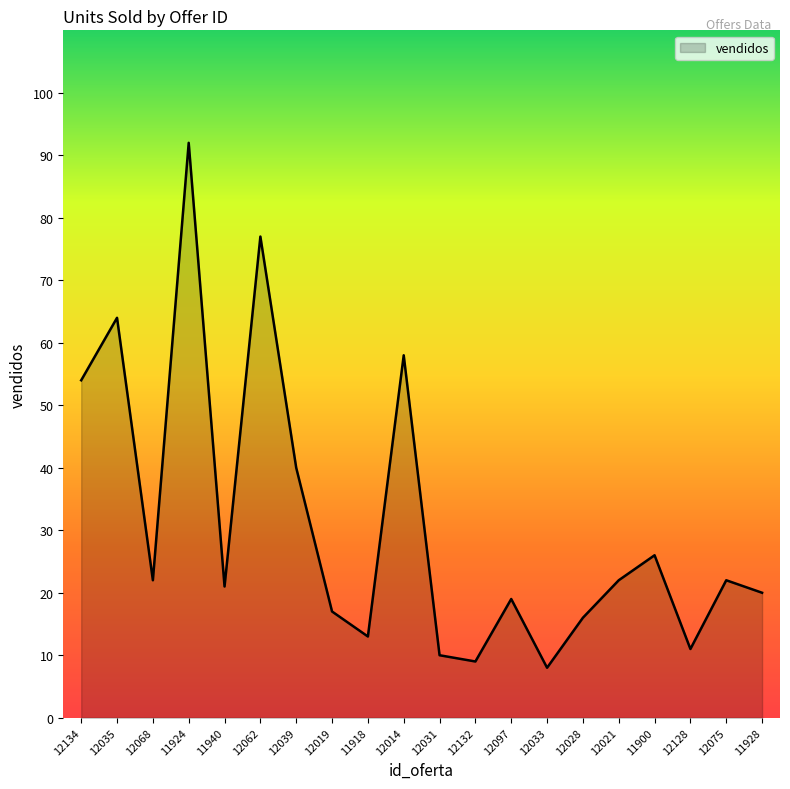

At which label does the data first exceed 22?

12134